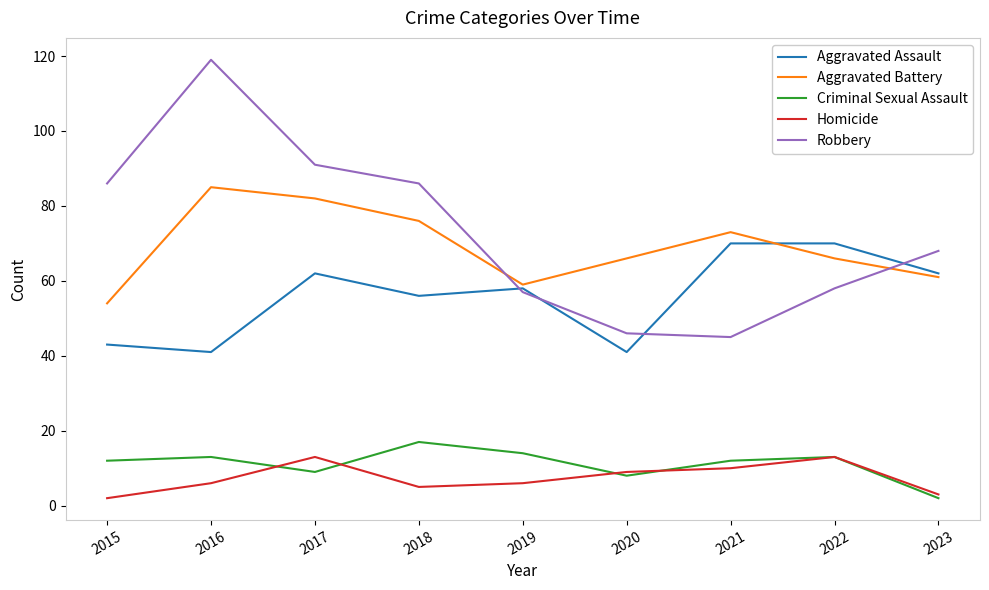

Is this an area chart (filled region under the line)?

No